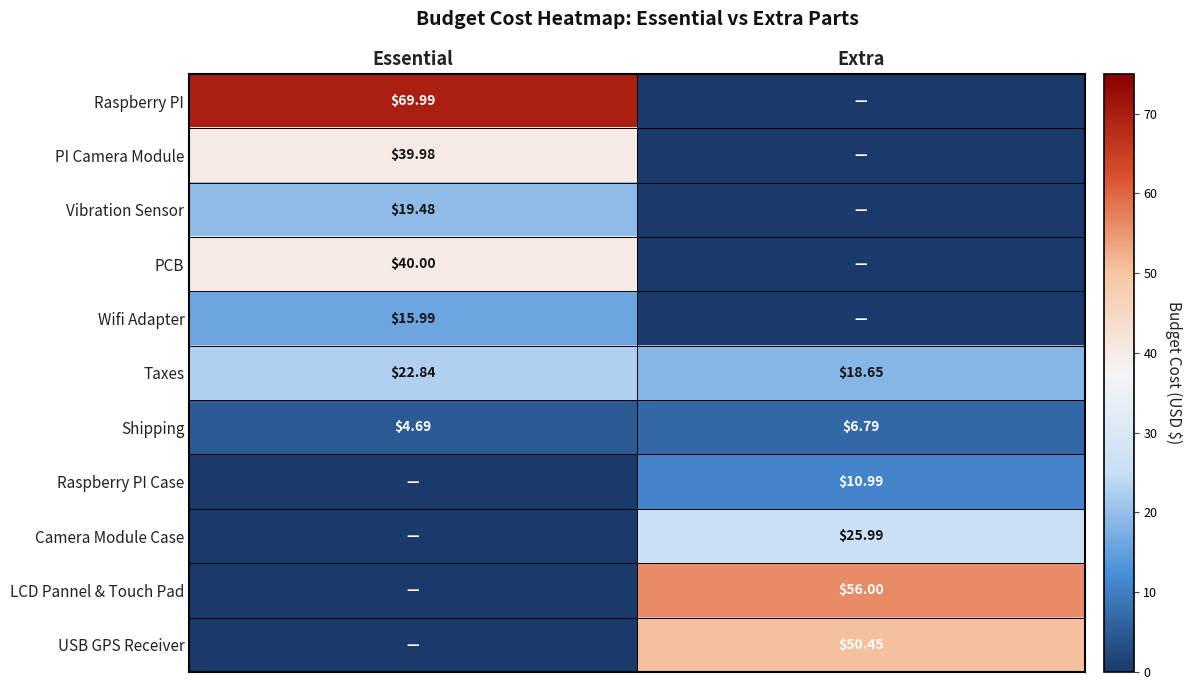

List the series in order of their peak value, highest first.

Raspberry PI, LCD Pannel & Touch Pad, USB GPS Receiver, PCB, PI Camera Module, Camera Module Case, Taxes, Vibration Sensor, Wifi Adapter, Raspberry PI Case, Shipping